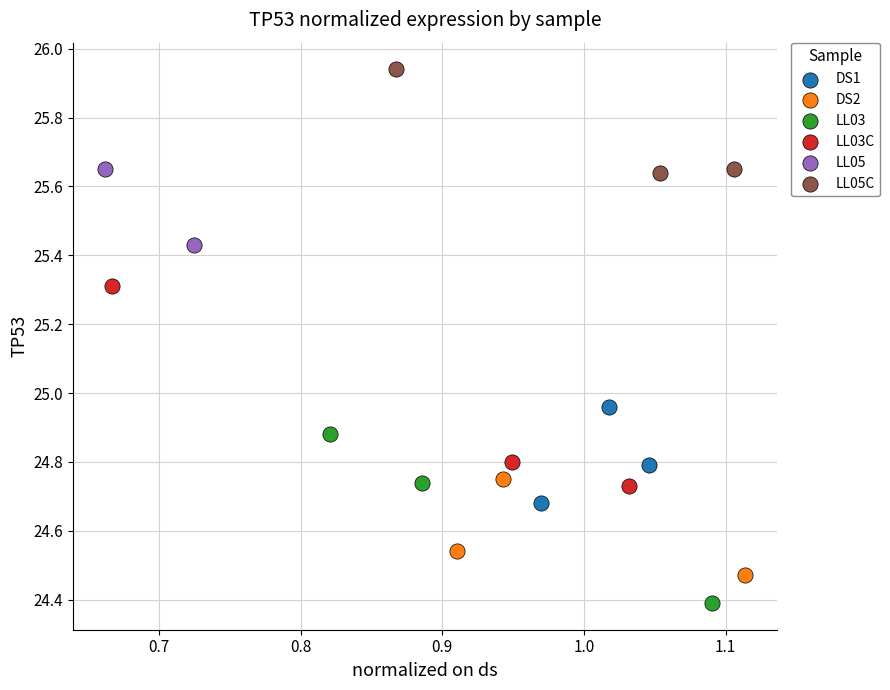

What are all the series names shown in the legend?

DS1, DS2, LL03, LL03C, LL05, LL05C